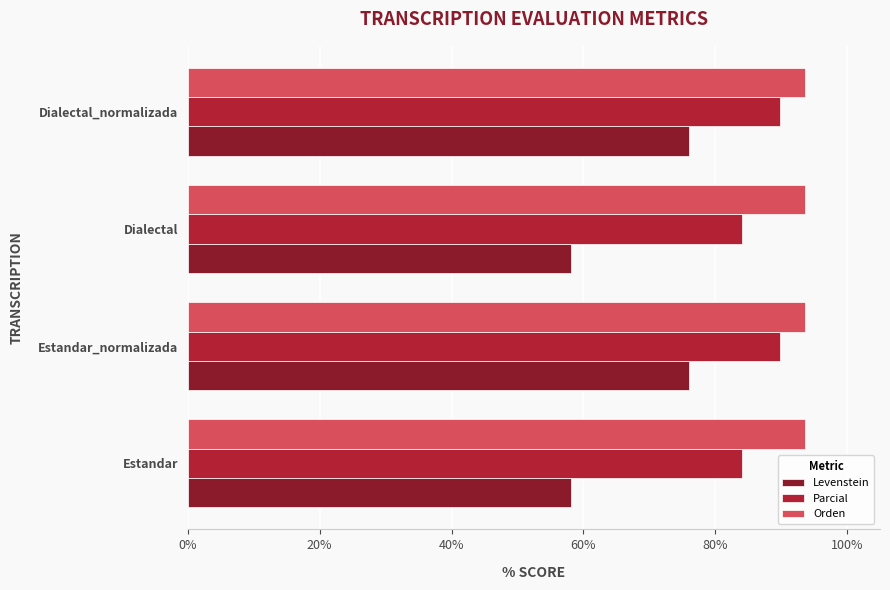

Which series has the largest total across all categories?

Orden